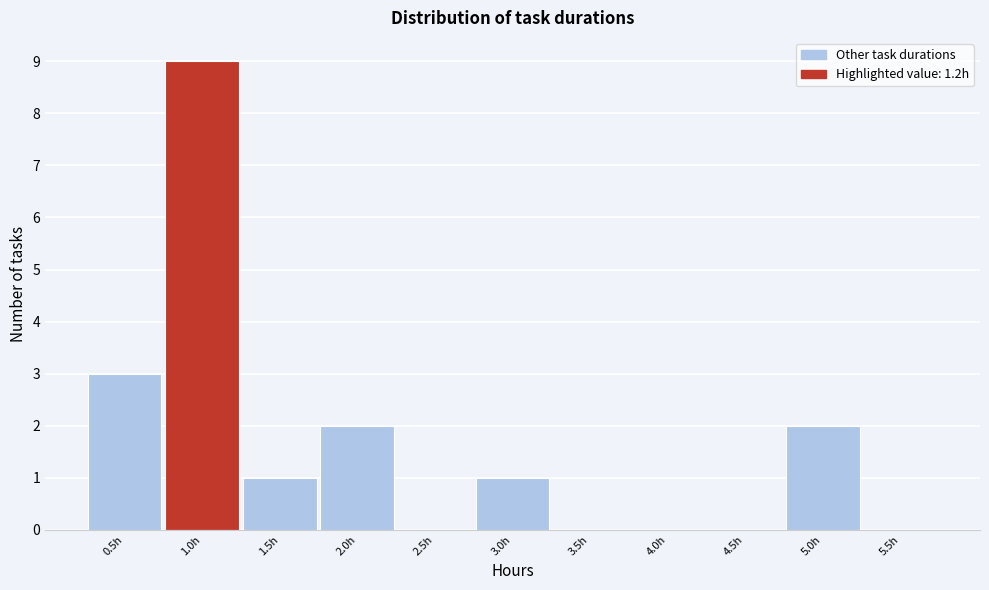

Reading left to right, what are all the values shown in this chart?

0.5h=3	1.0h=9	1.5h=1	2.0h=2	2.5h=0	3.0h=1	3.5h=0	4.0h=0	4.5h=0	5.0h=2	5.5h=0